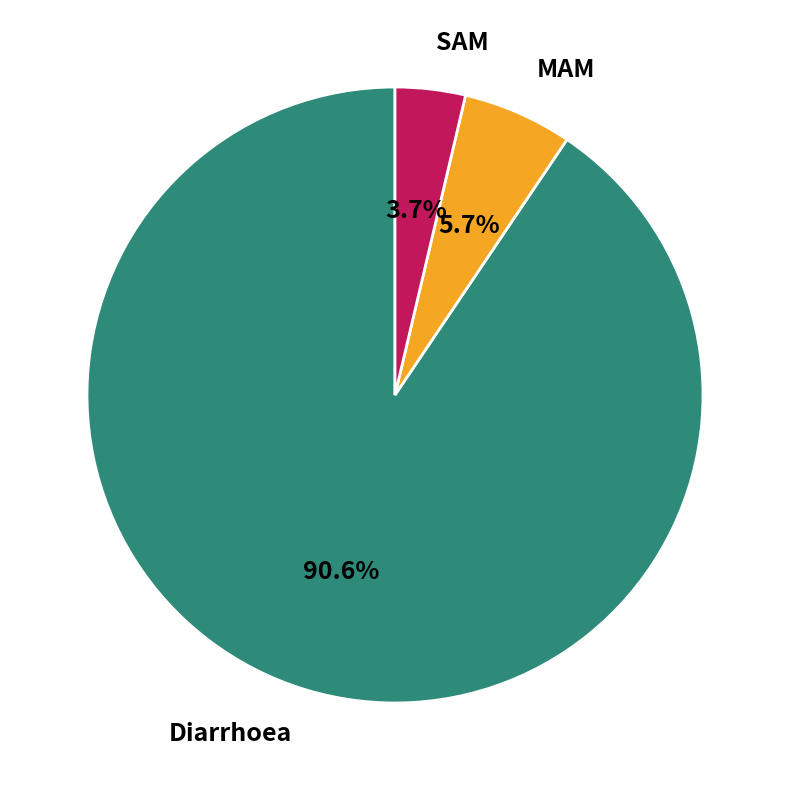

The Diarrhoea slice represents 91% of the pie. True or false?

True